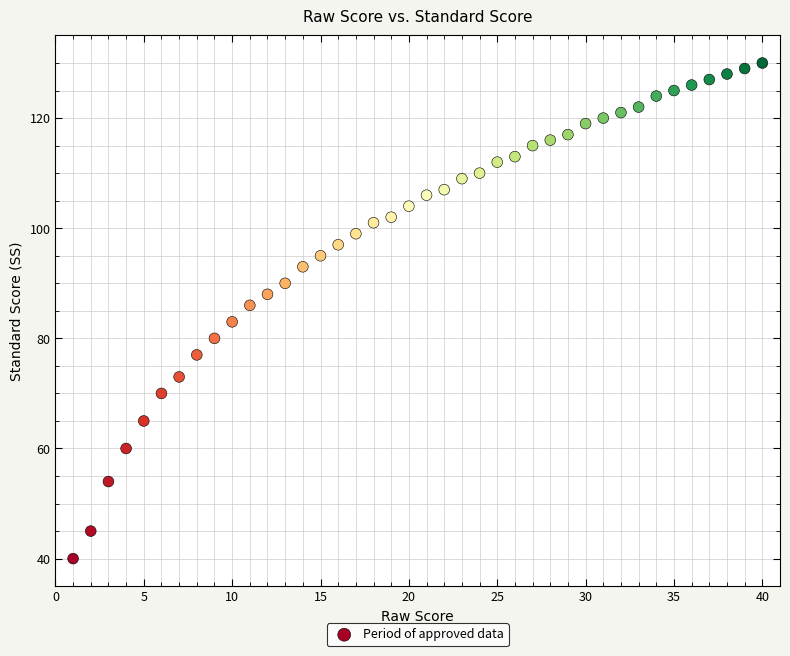

What is the range of X values (max minus min)?

39